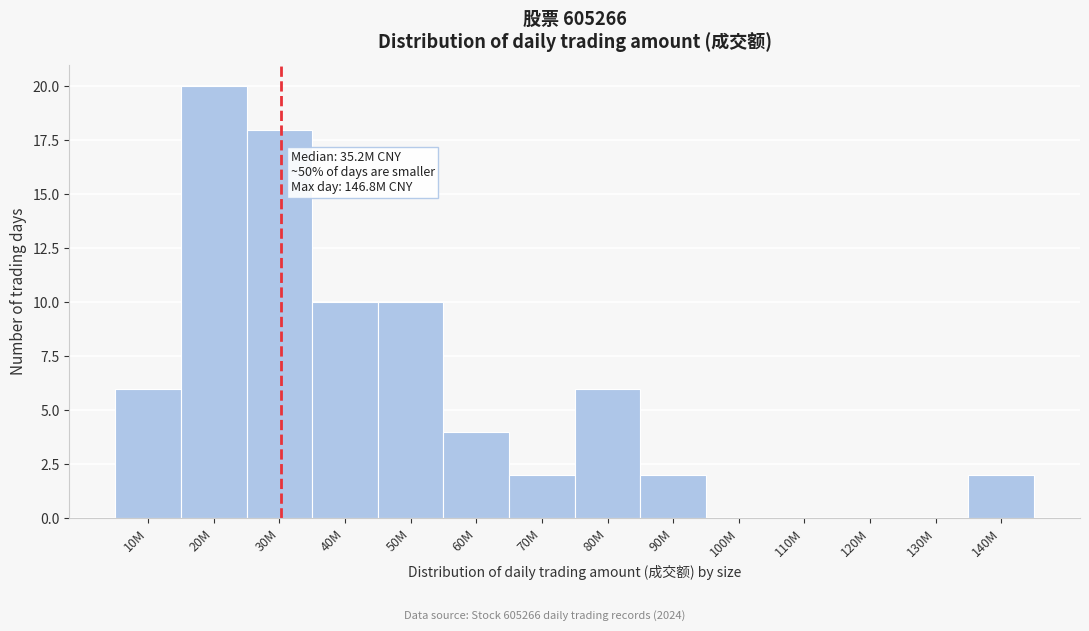

Reading right to left, transcribe all the data shown in this chart.

140M=2	130M=0	120M=0	110M=0	100M=0	90M=2	80M=6	70M=2	60M=4	50M=10	40M=10	30M=18	20M=20	10M=6